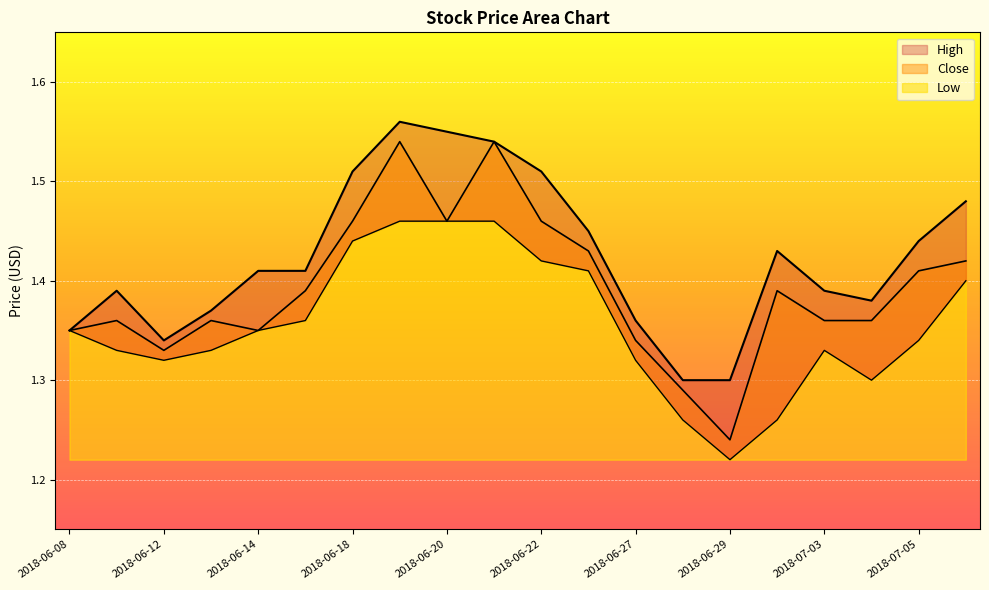

Rank the series by their maximum value, from lowest to highest.

Low, Close, High